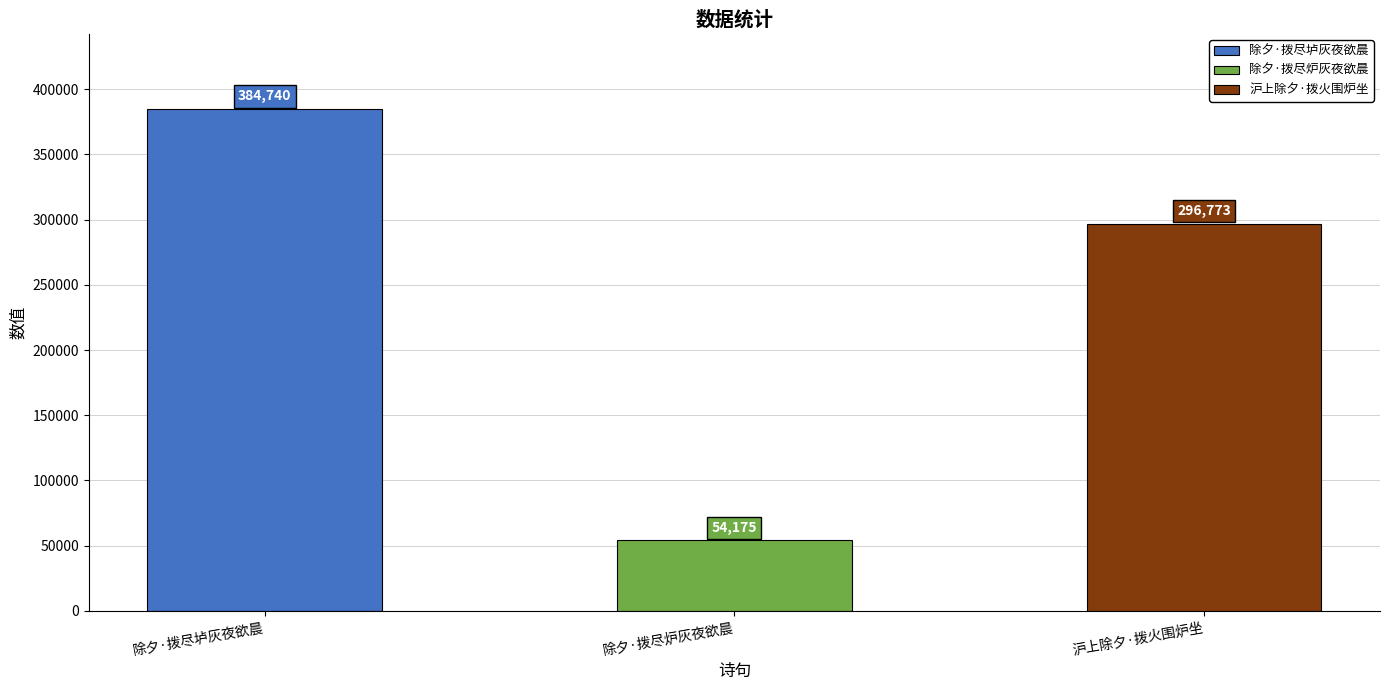

Reading left to right, list all the values displayed in this chart.

除夕·拨尽垆灰夜欲晨=384740	除夕·拨尽炉灰夜欲晨=54175	沪上除夕·拨火围炉坐=296773